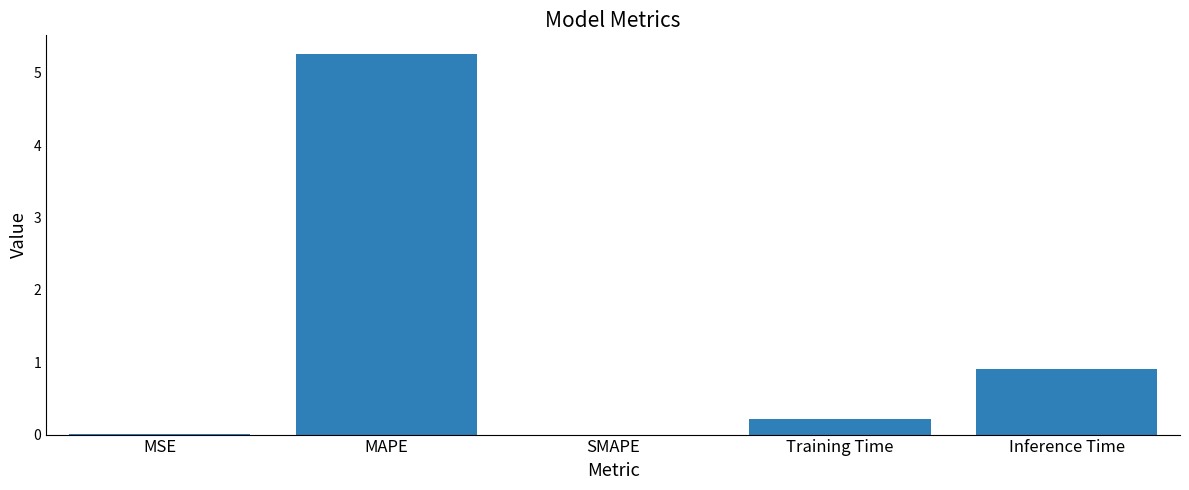

What is the difference between the values at Training Time and Inference Time?

0.7